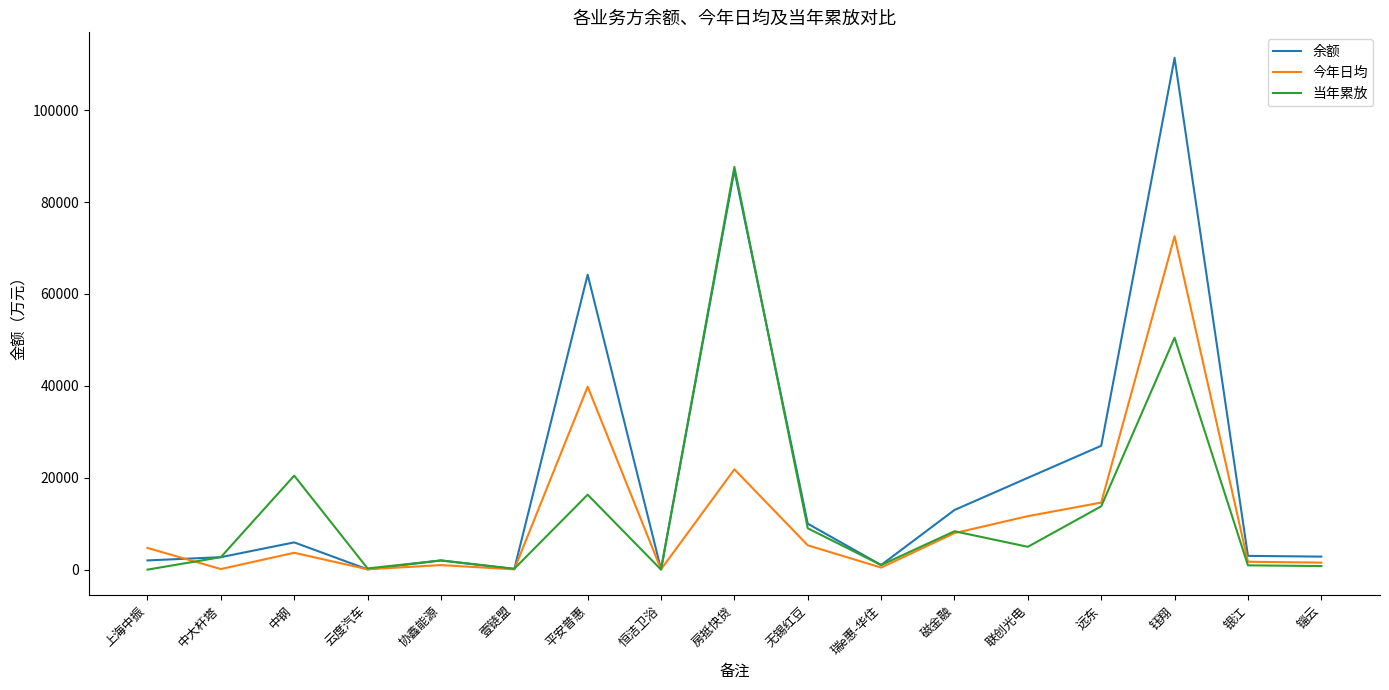

Which series changed the most between 壹链盟 and 远东?

余额